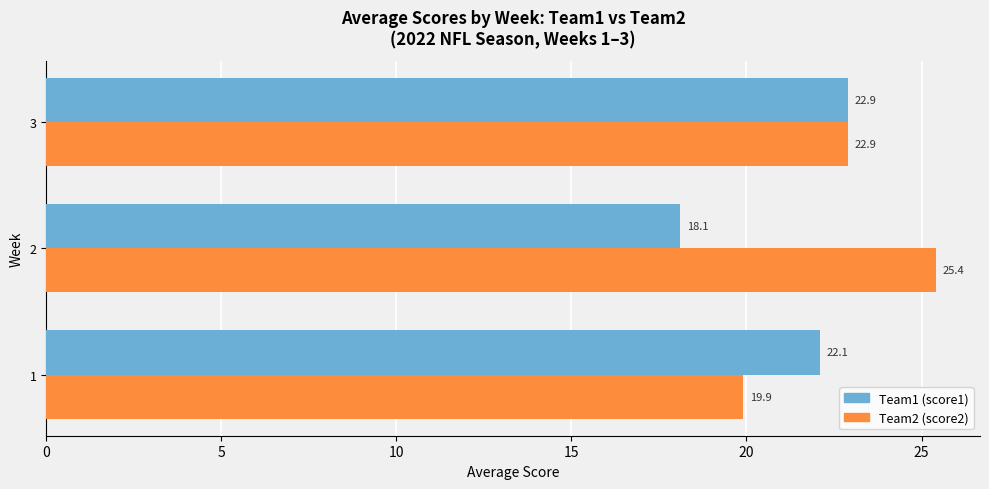

How many values in the Team2 (score2) series exceed 22?

2